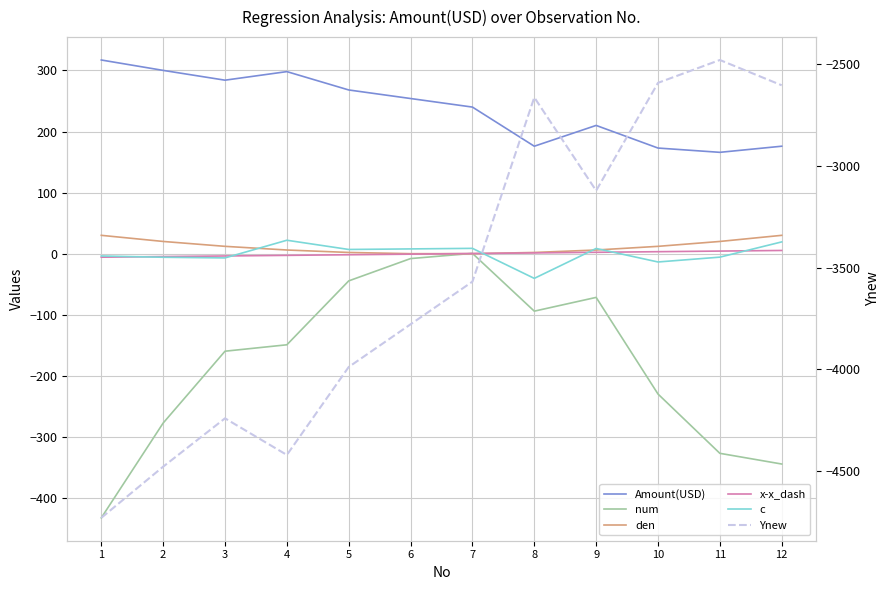

How many series are shown in this chart?

6